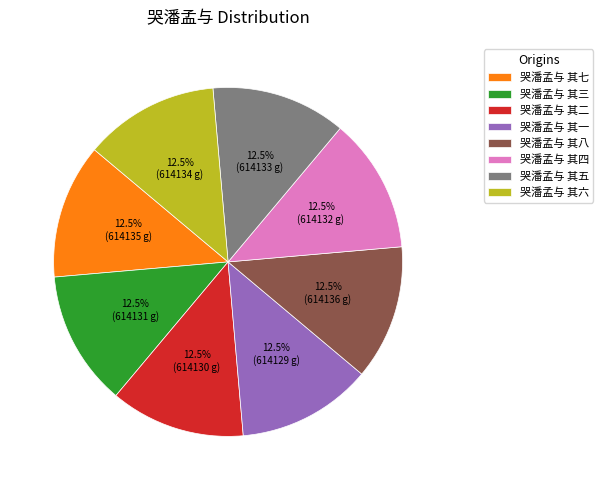

What percentage do 哭潘孟与 其五 and 哭潘孟与 其六 together represent?

25.0%